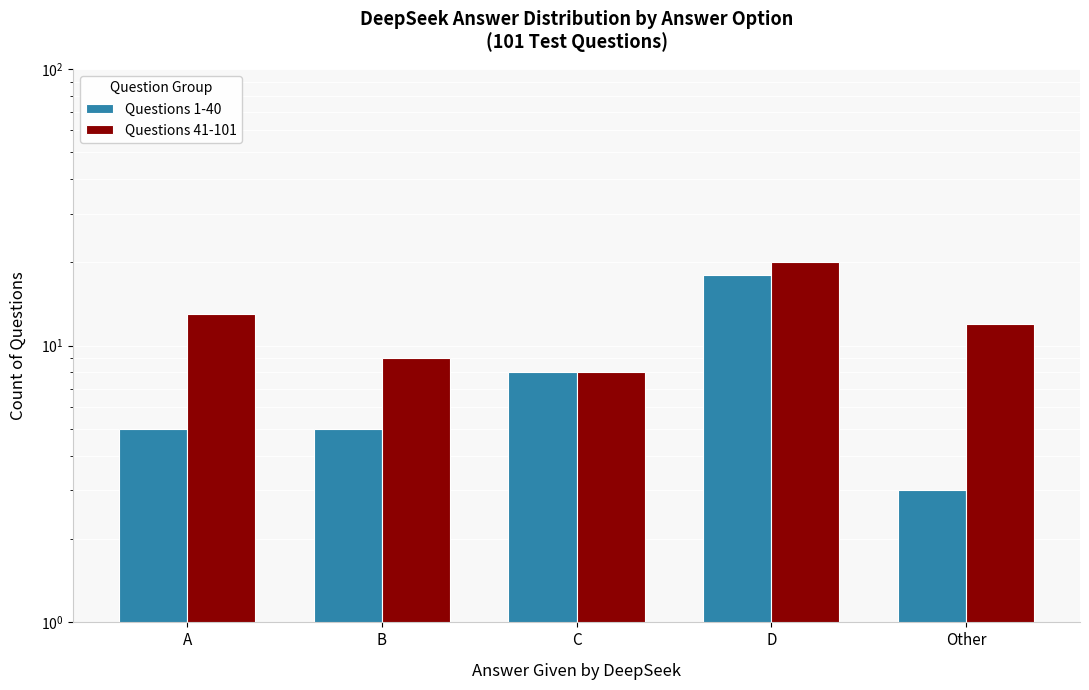

Which series has the largest range (max minus min)?

Questions 1-40